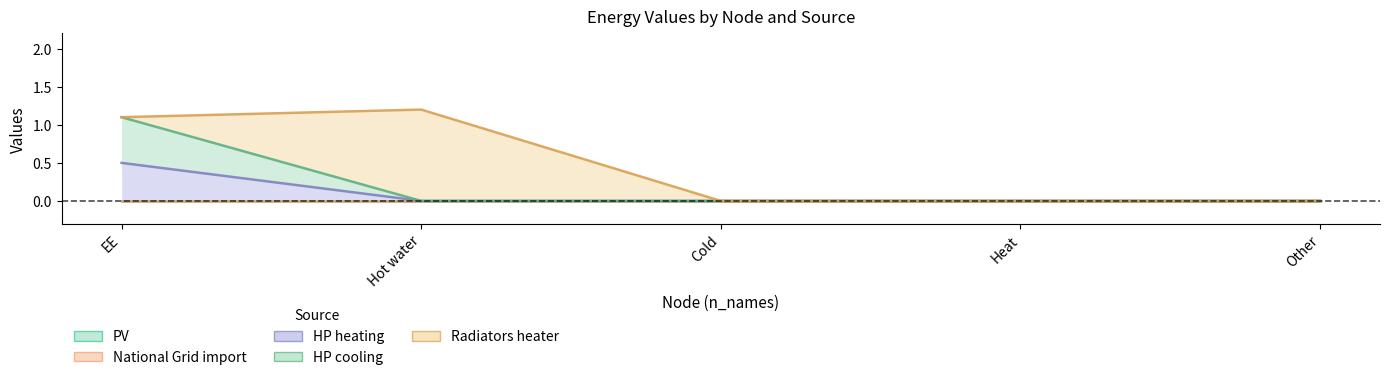

True or false: HP heating and PV intersect in this chart.

False